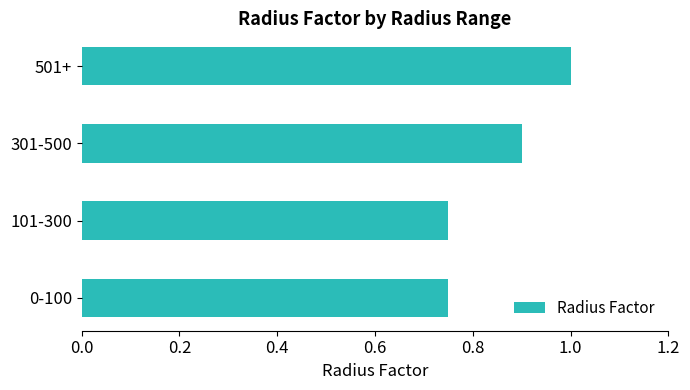

What is the change in value from 301-500 to 501+?

+0.1